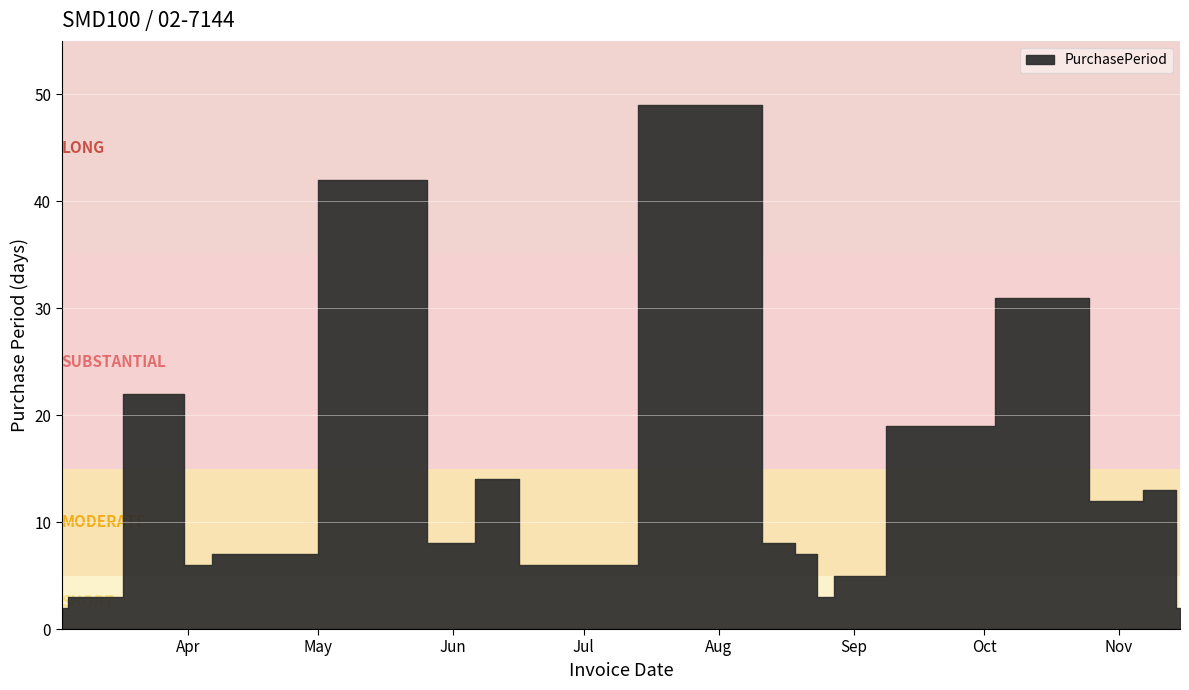

Where is the data nearest to the value 25?

2017-03-28